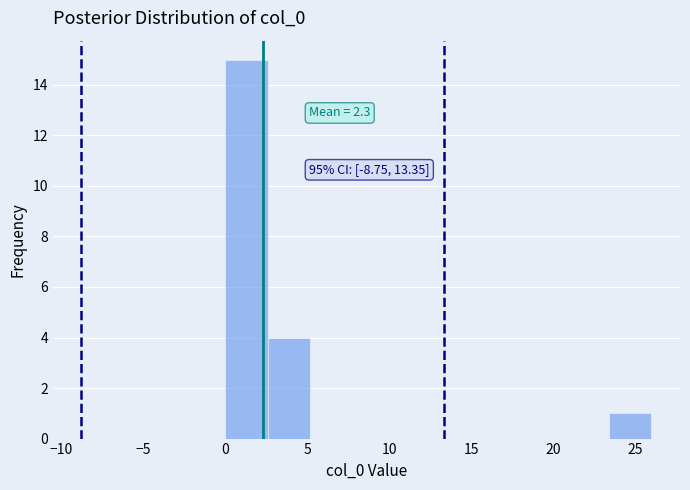

Which range on the x-axis has the tallest bar?

0.0 to 2.6